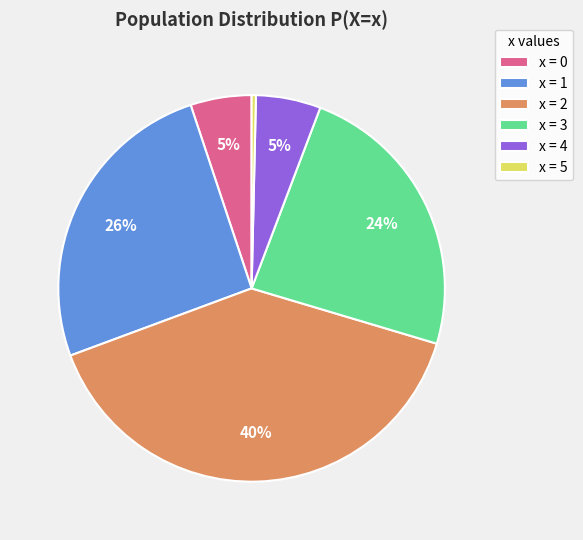

Which slice is the largest?

x = 2